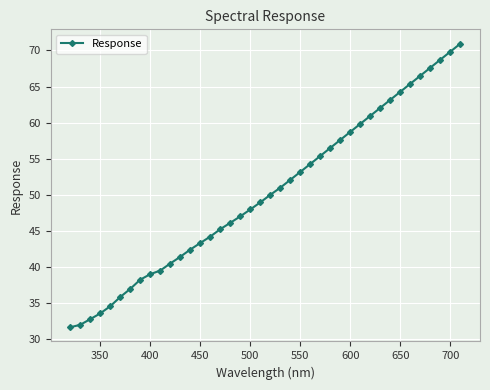

What is the minimum value shown in the chart?

31.7